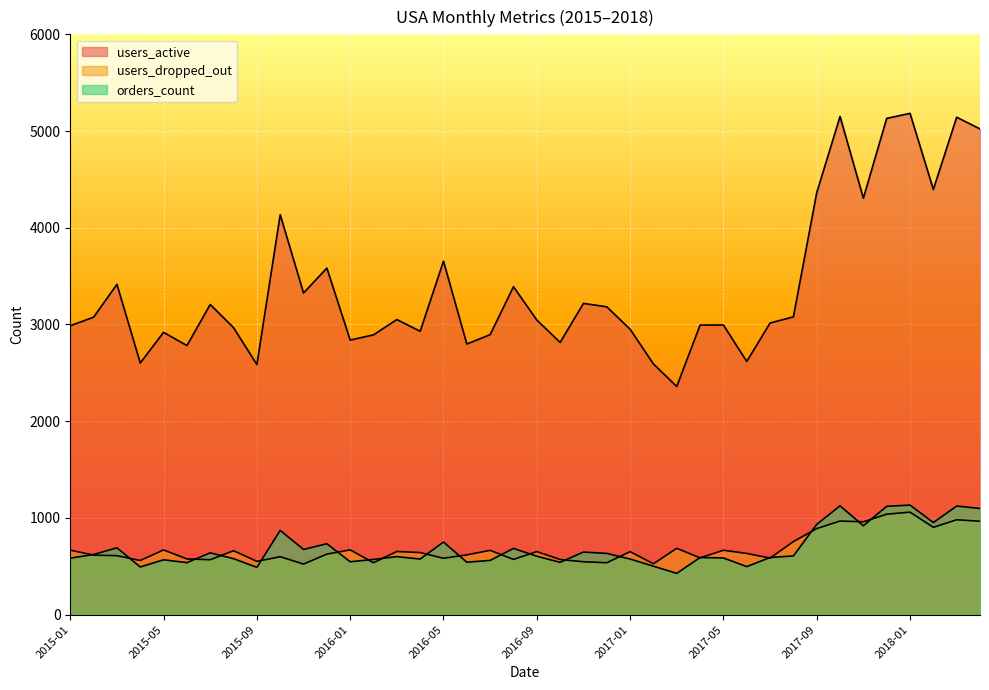

True or false: users_dropped_out has more than 2 points higher than both neighbors.

True